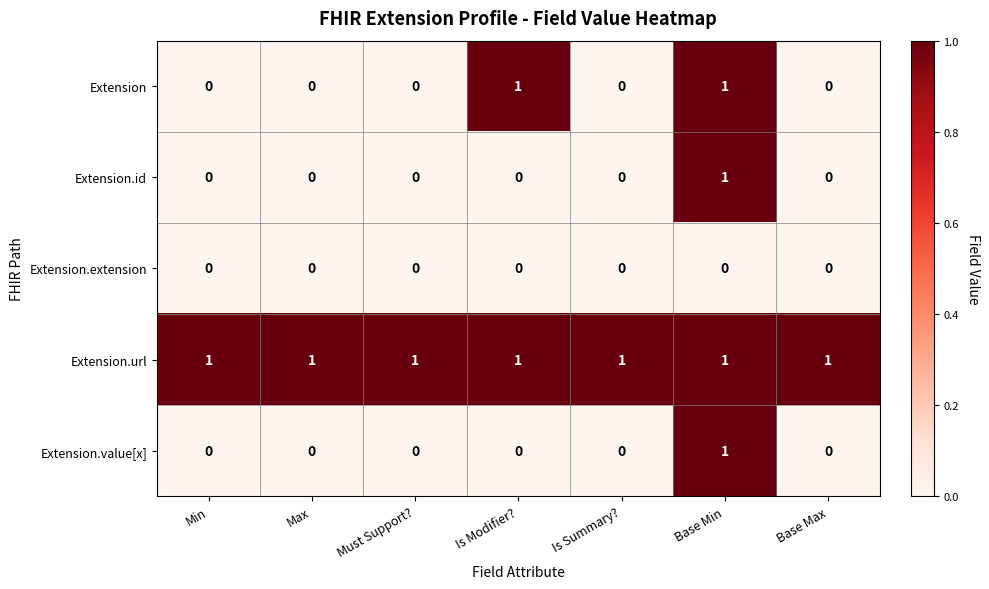

What is the total value across all series at Min?

1